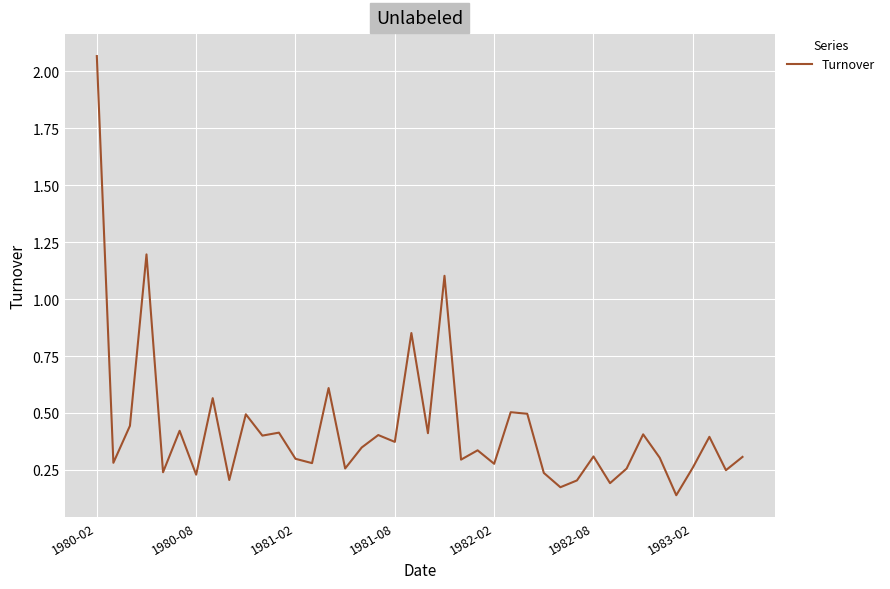

True or false: the data has more than 2 interior local peaks.

True